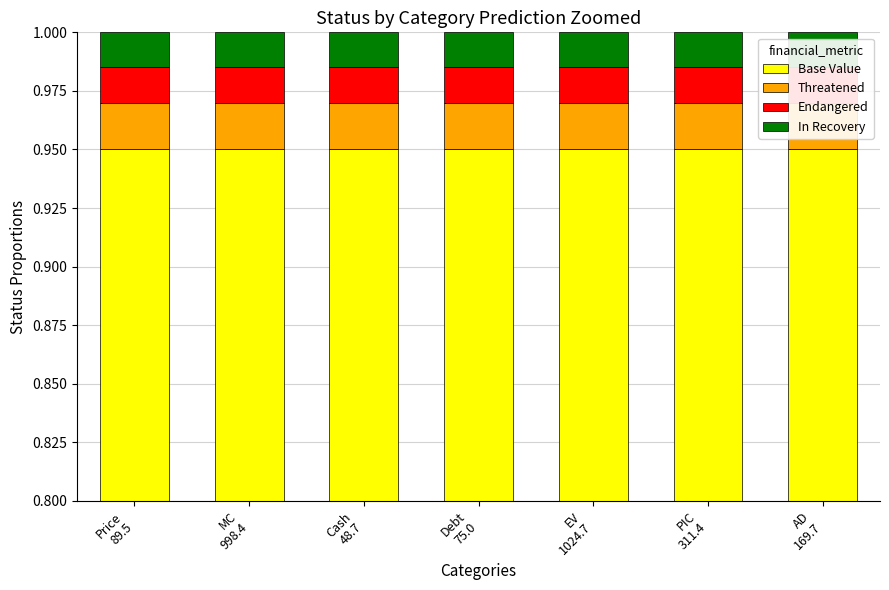

True or false: In Recovery has a value of 0.0 at Debt
75.0.

True